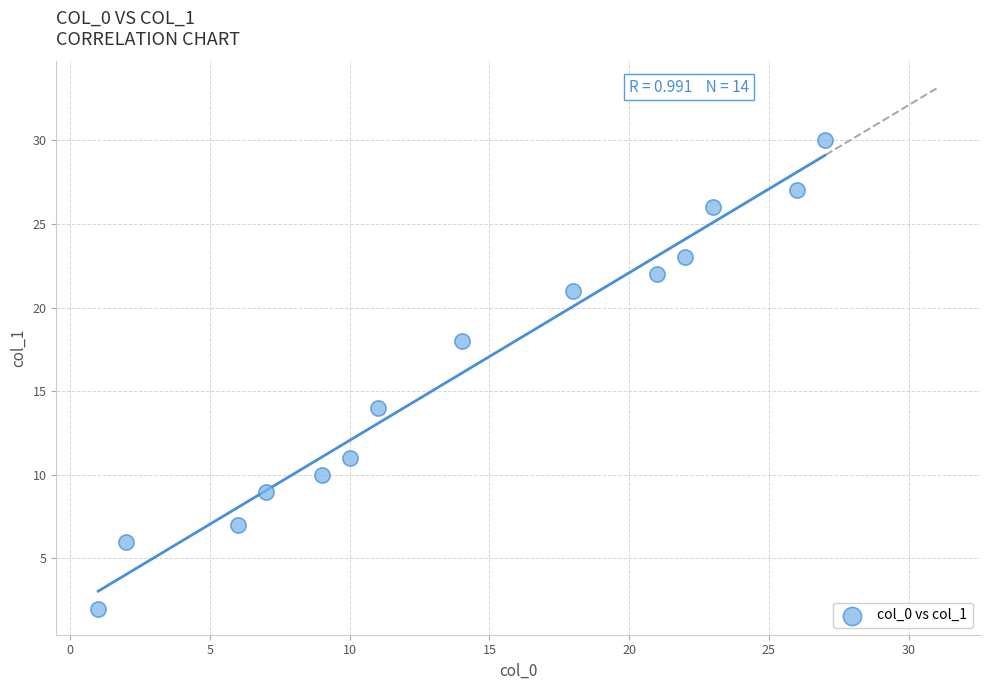

What is the range of Y values (max minus min)?

28